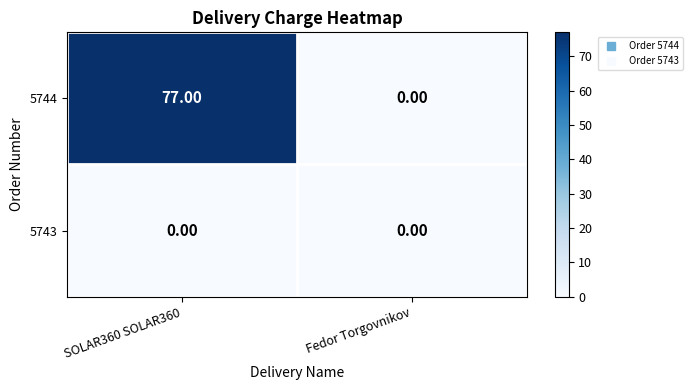

How many categories are shown in the chart?

2